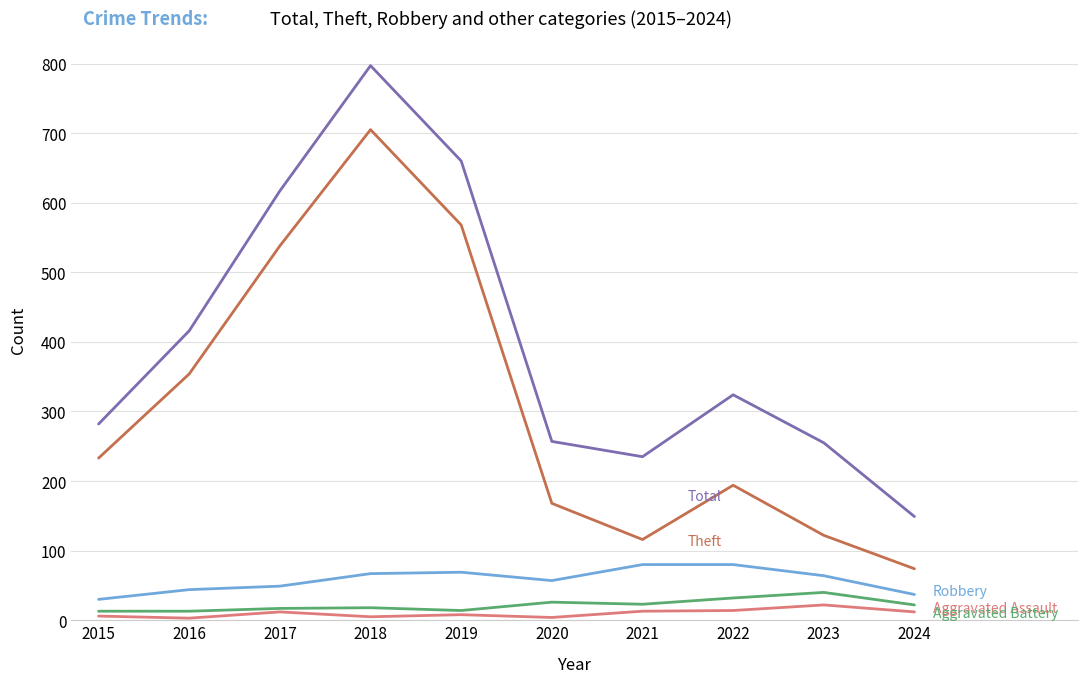

At which category is the sum across all series the highest?

2018